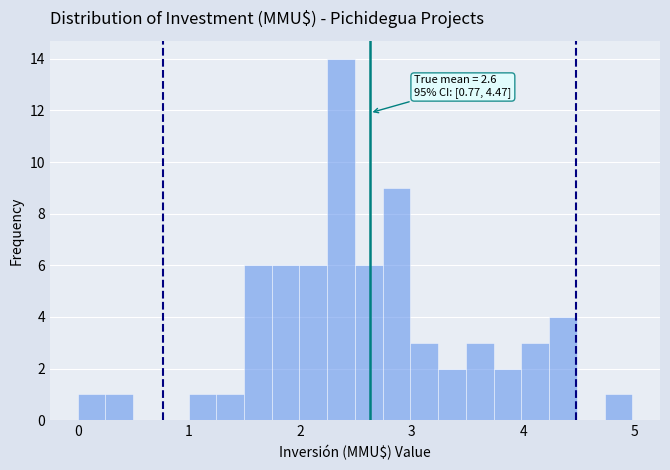

Around what value on the x-axis is the tallest bar? Give the approximate position of its centre, as read against the axis.

2.4